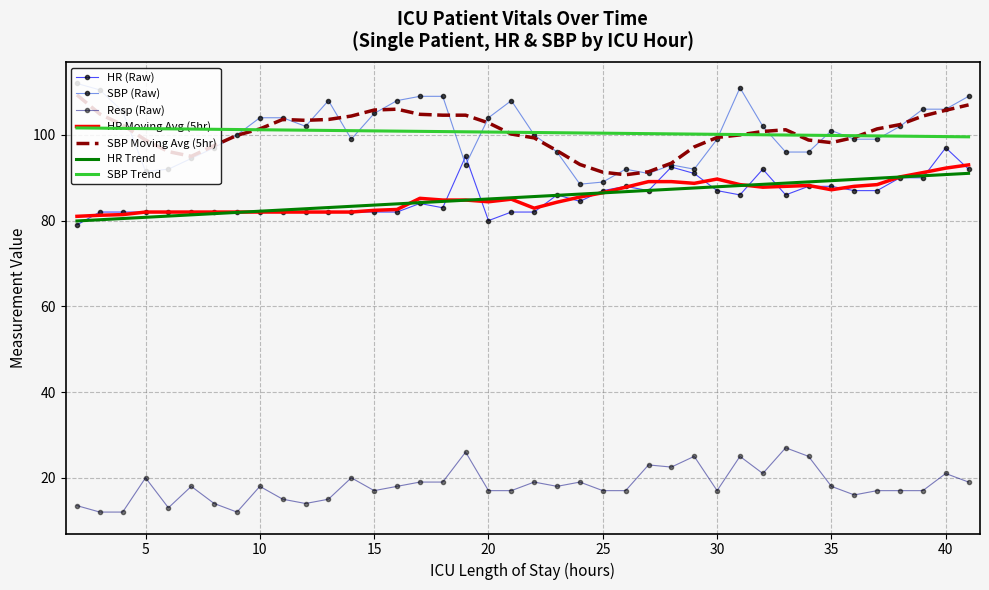

What is the highest value of the HR Moving Avg (5hr) series?

93.0